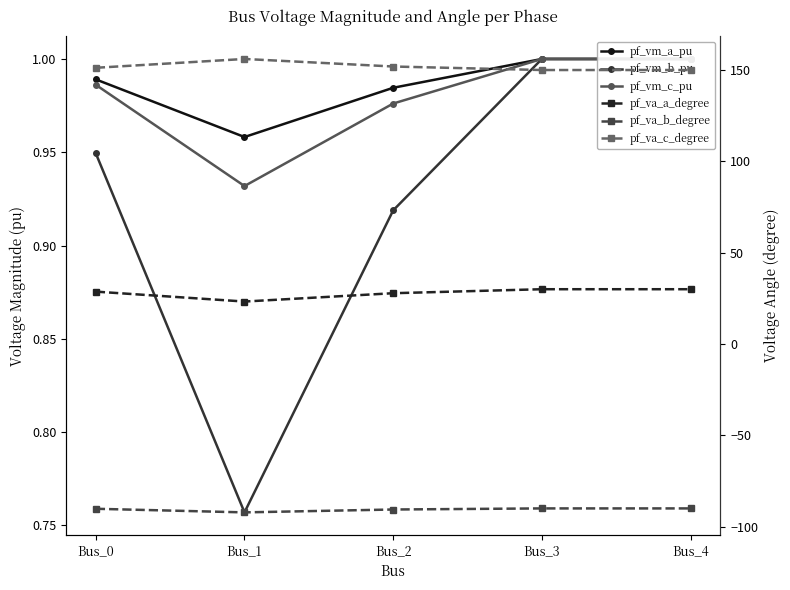

Between Bus_0 and Bus_2, which series saw the biggest shift?

pf_va_a_degree